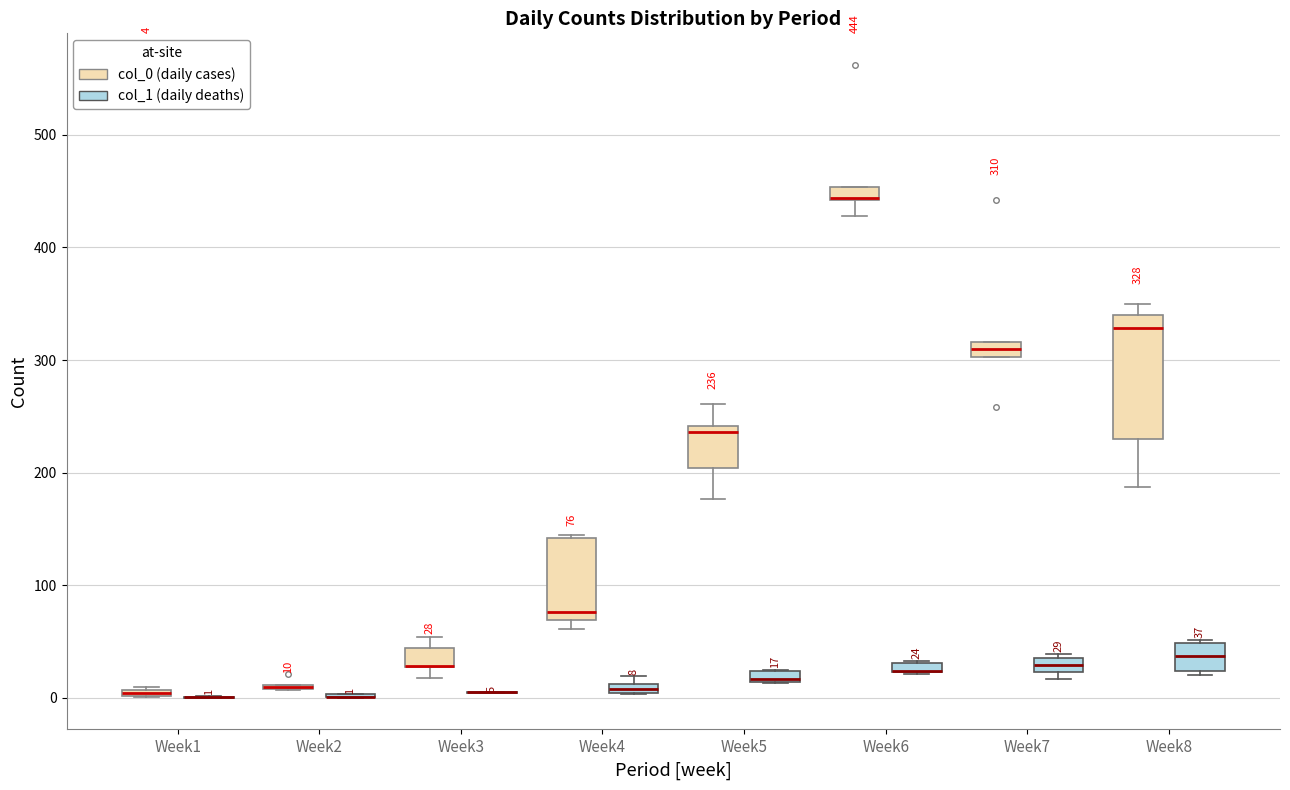

Comparing the boxes themselves (not the whiskers), which one is the tallest?

Week8 (col_0 (daily cases))